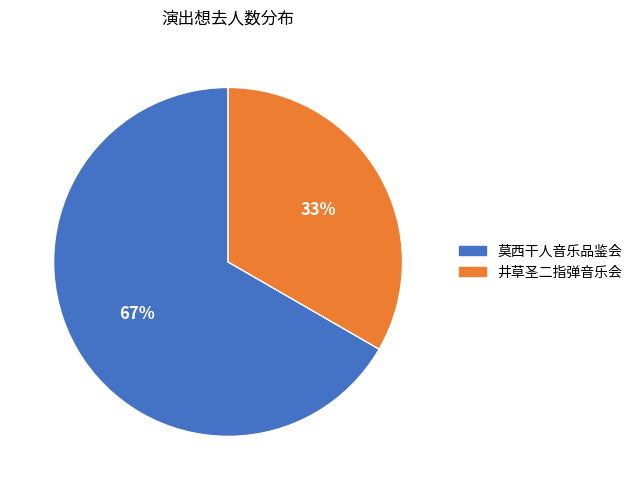

Is there a majority slice in this chart?

Yes